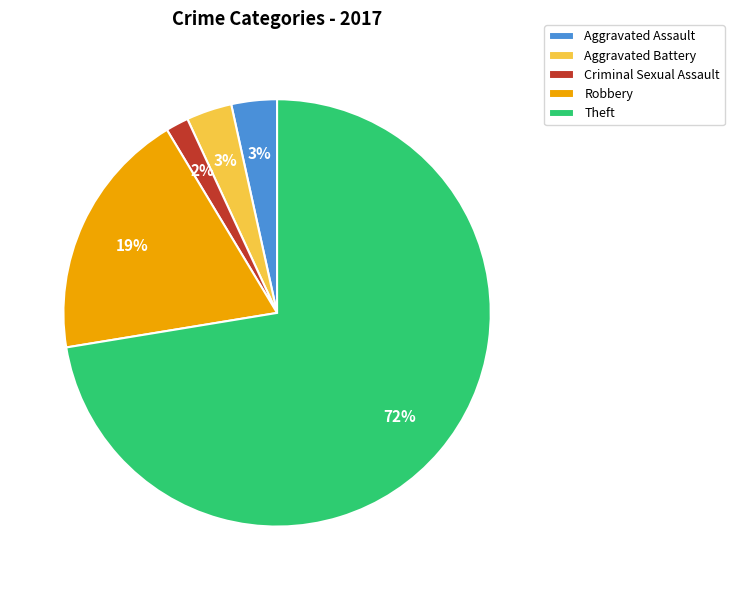

Does Criminal Sexual Assault account for over 50% of the chart?

No